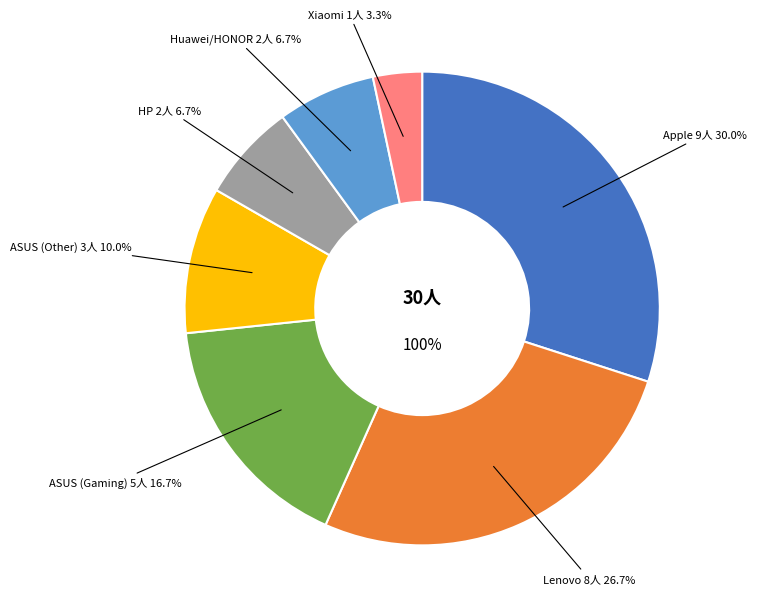

Count the number of slices in the pie.

7